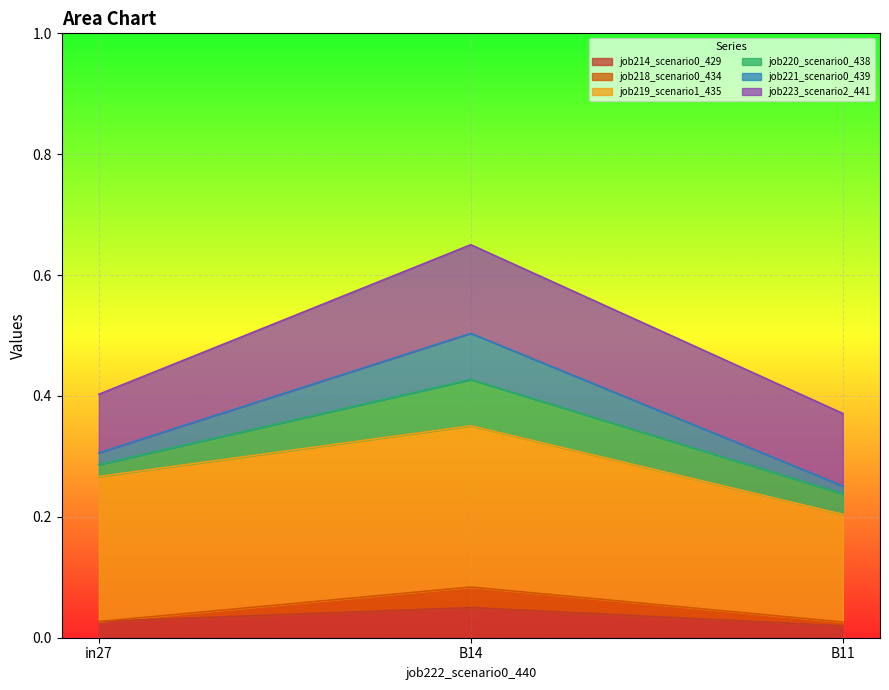

Count the job221_scenario0_439 values in the range 0 to 1.

3